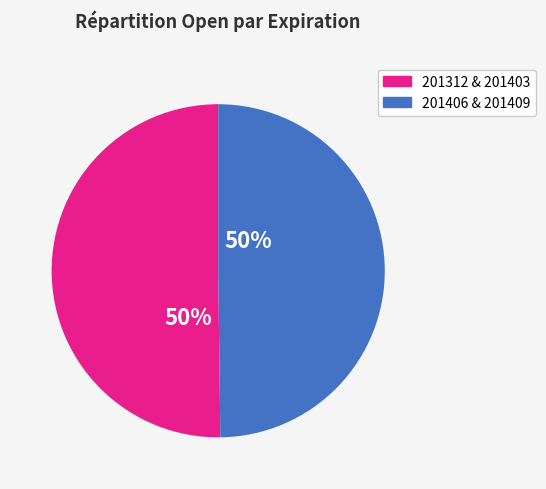

To the nearest percent, what is the average slice percentage?

50%